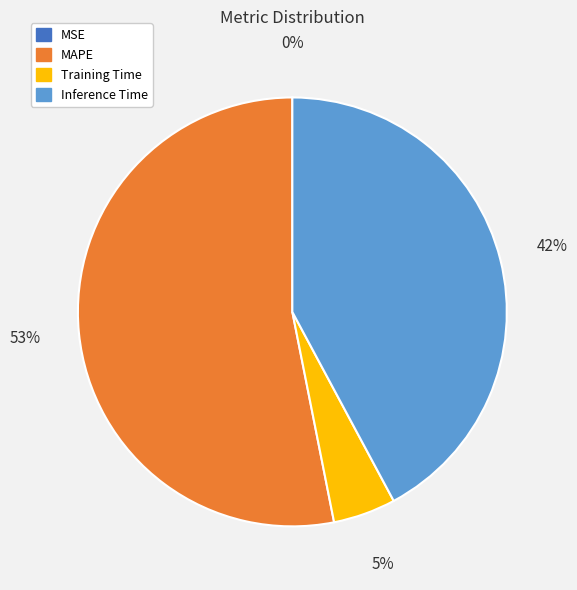

Does any single category account for the majority?

Yes